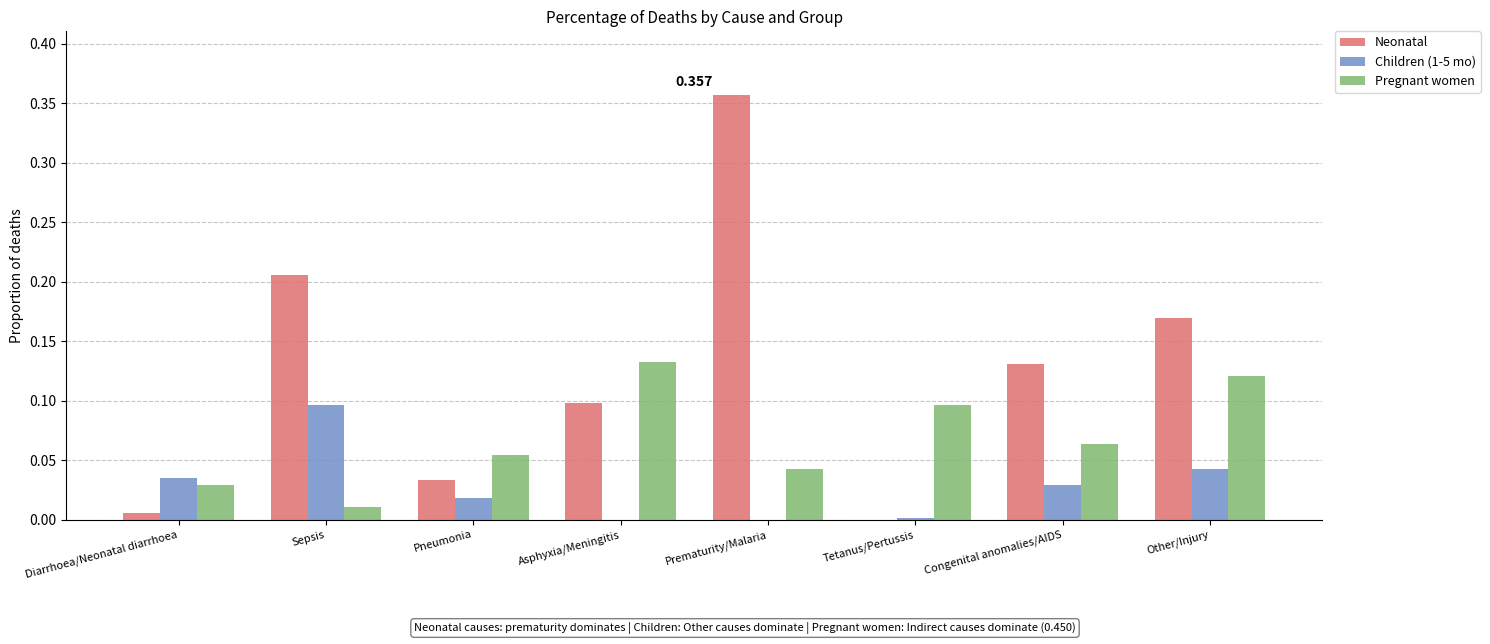

What are all the series names shown in the legend?

Neonatal, Children (1-5 mo), Pregnant women